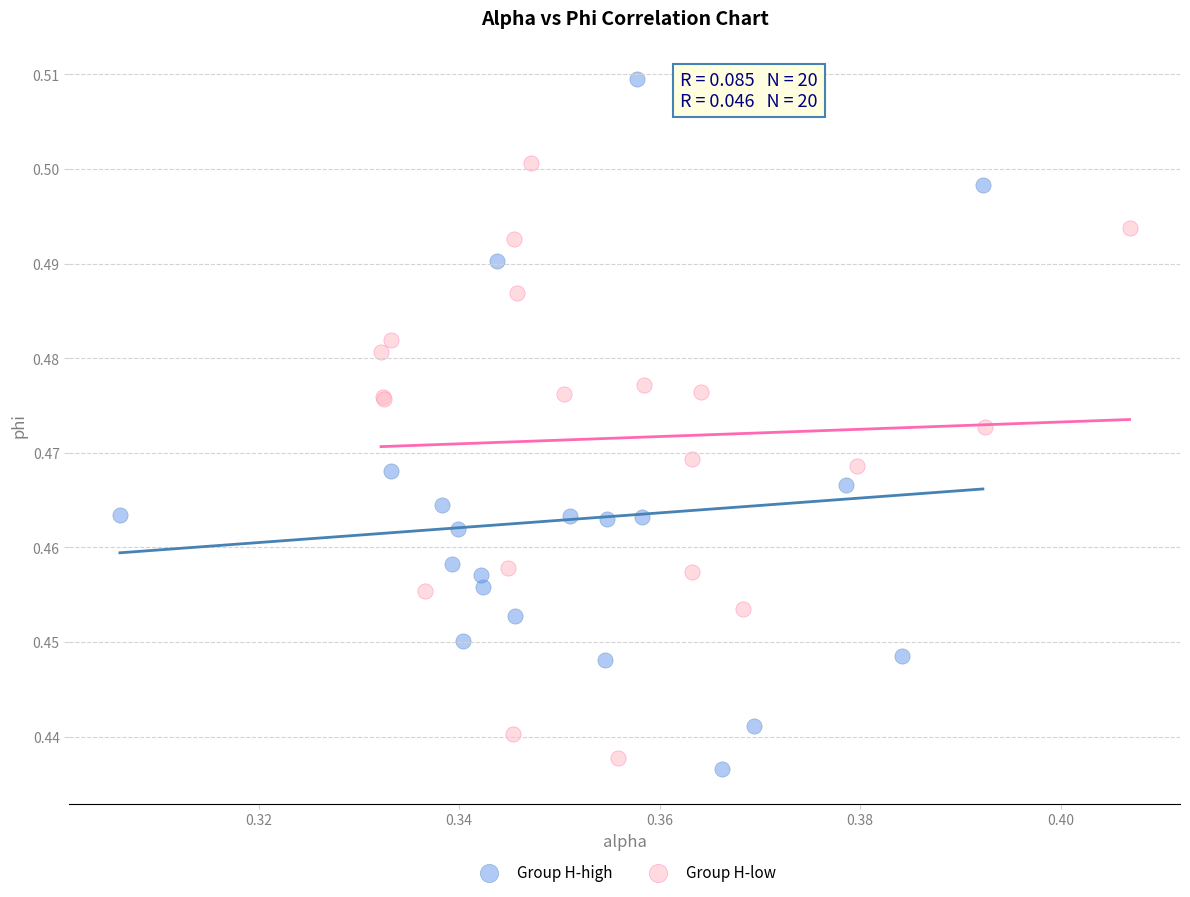

Which series has the widest spread of Y values?

Group H-high